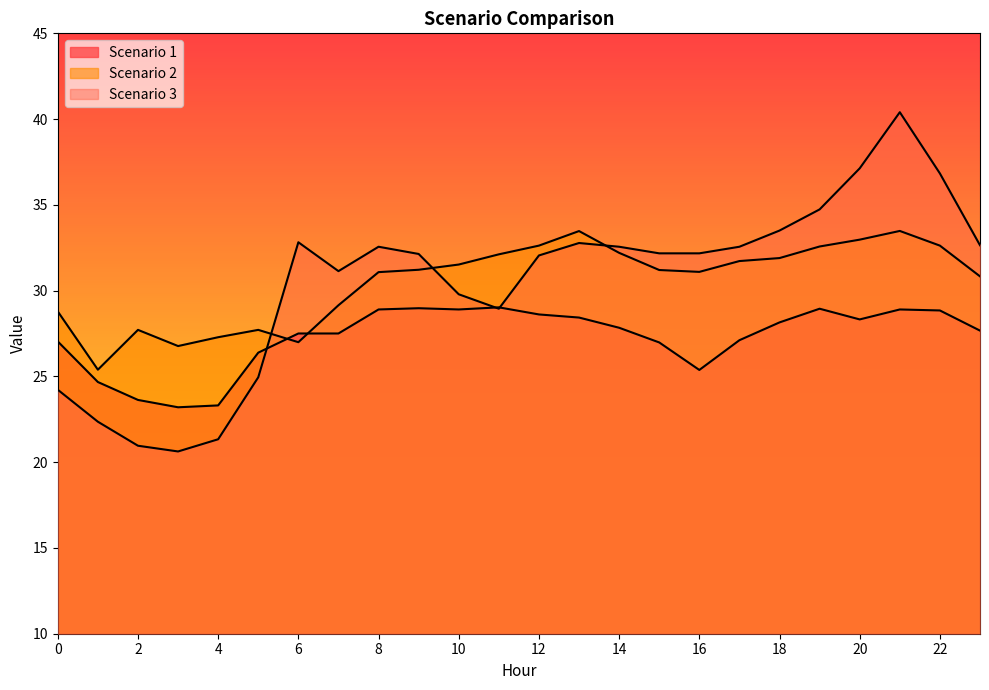

Which category has the highest value across all series?

21